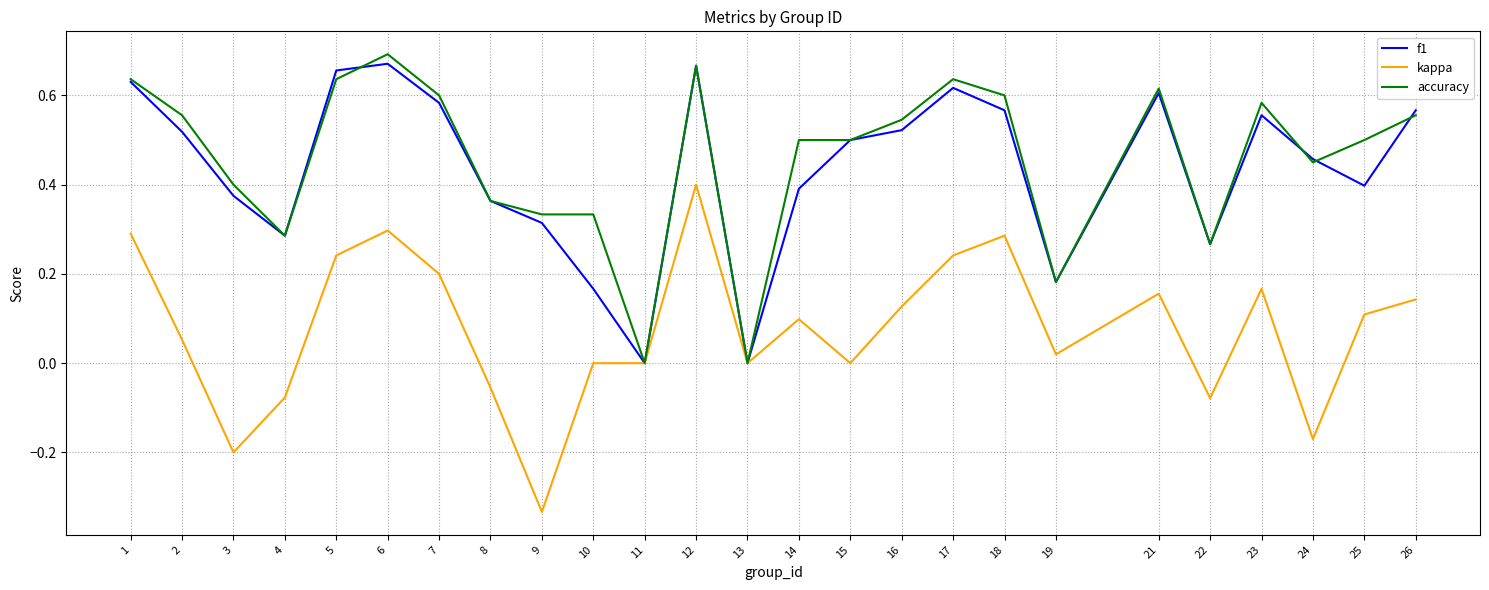

At which category is the sum across all series the highest?

12